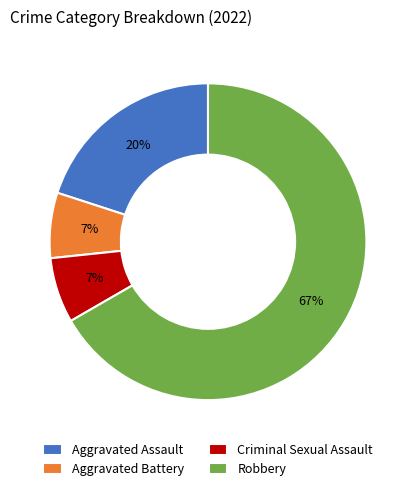

Is it true that Aggravated Battery is 7% of the pie?

True